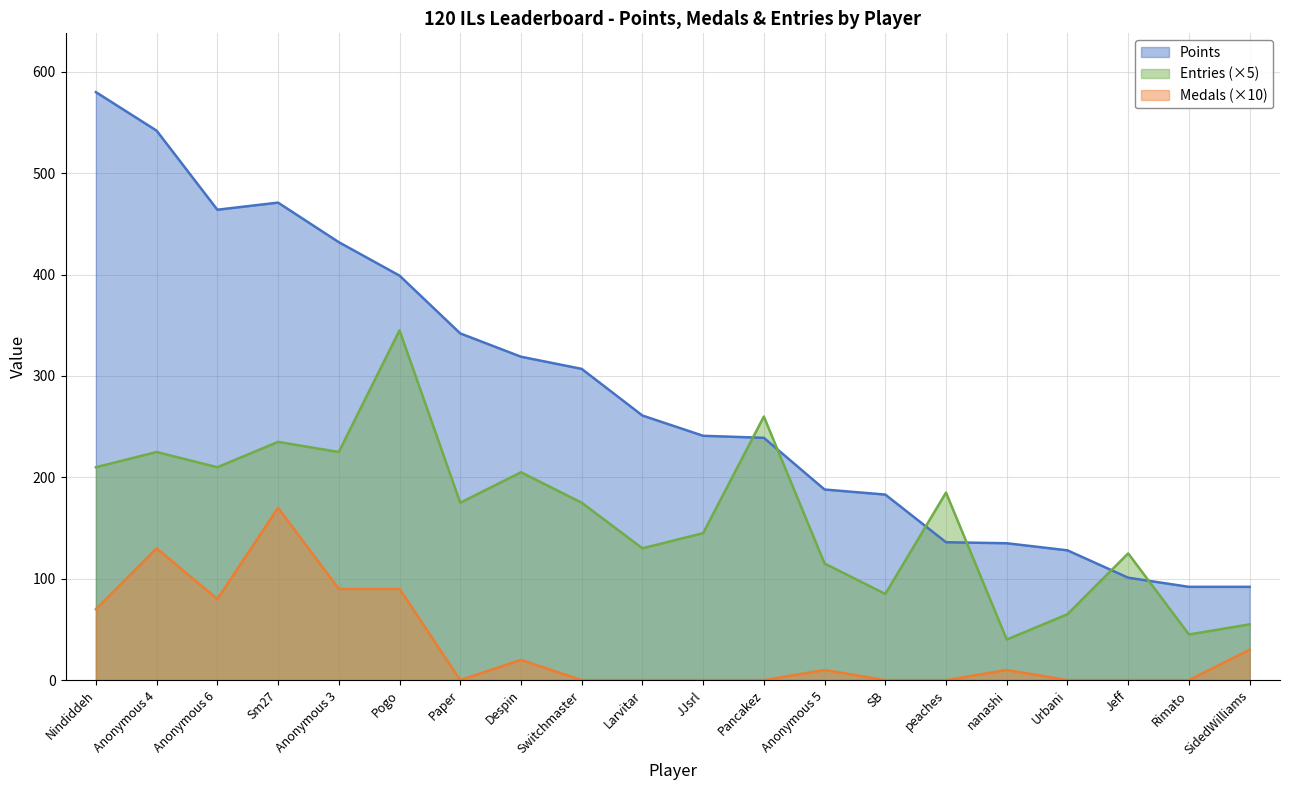

Where is the first local maximum for Entries?

Anonymous 4